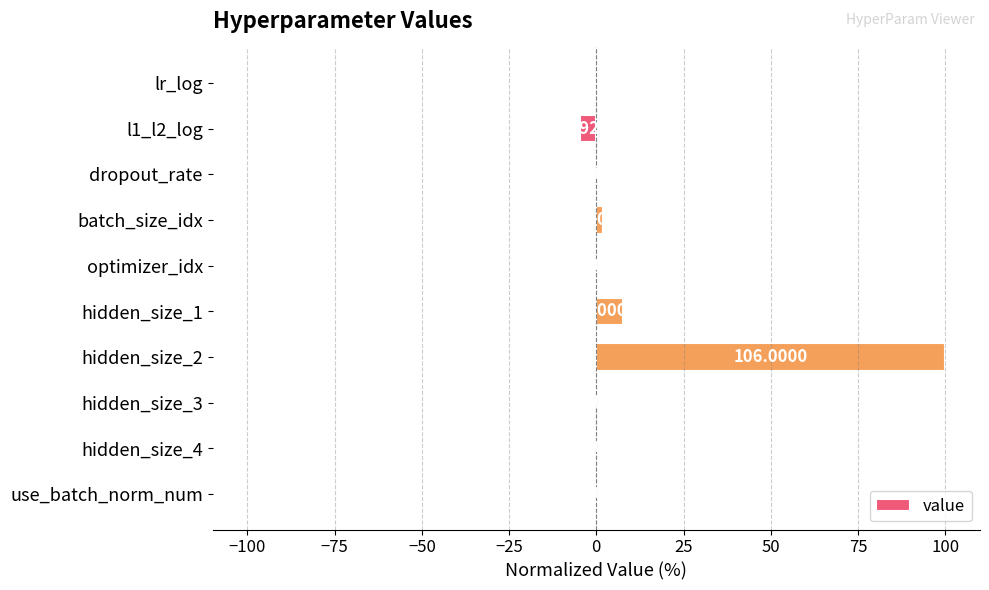

Which has a higher value, optimizer_idx or hidden_size_1?

hidden_size_1